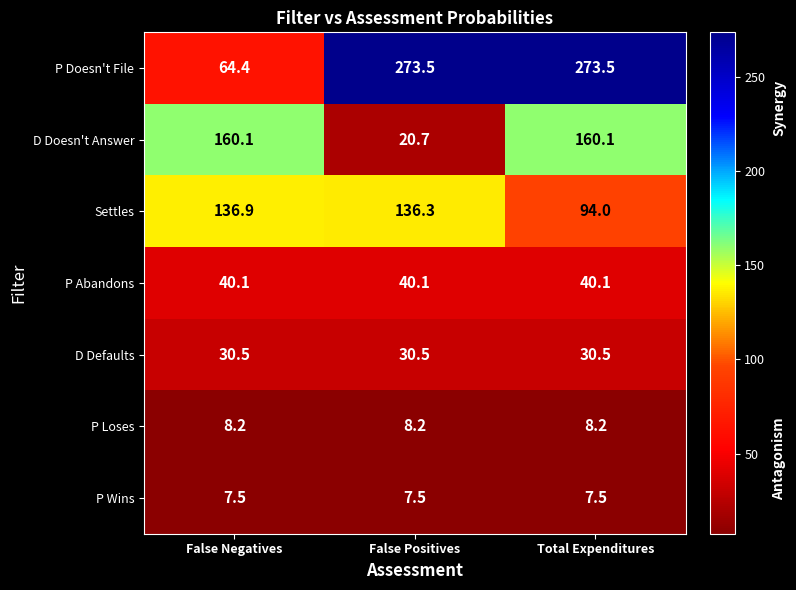

Which series has the largest total across all categories?

P Doesn't File